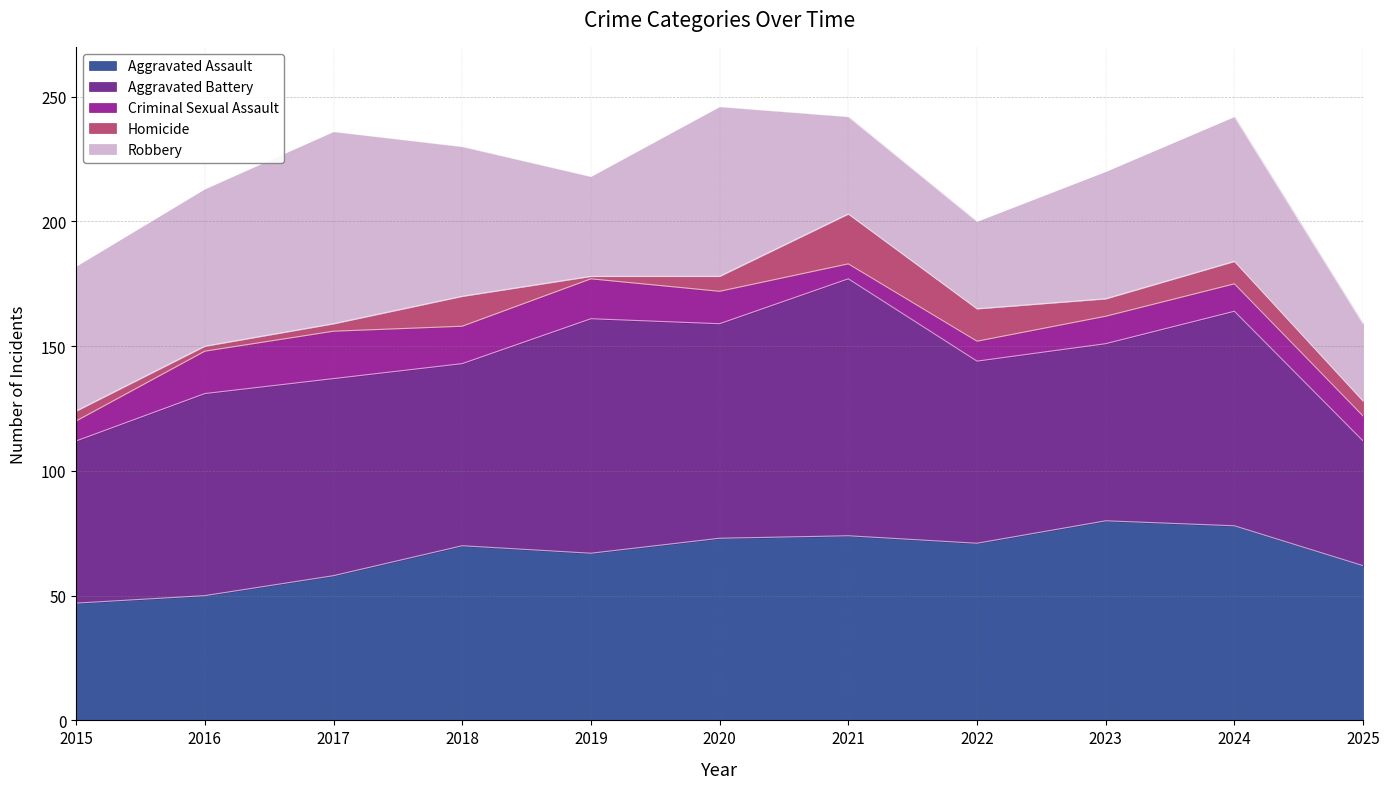

How many data points in Aggravated Assault are less than 70?

5